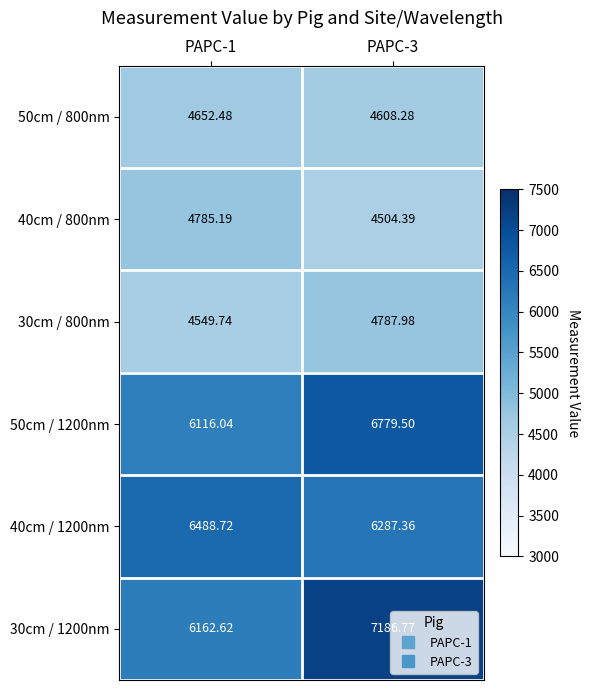

What is the difference between the highest and lowest values at PAPC-1?

1939.0